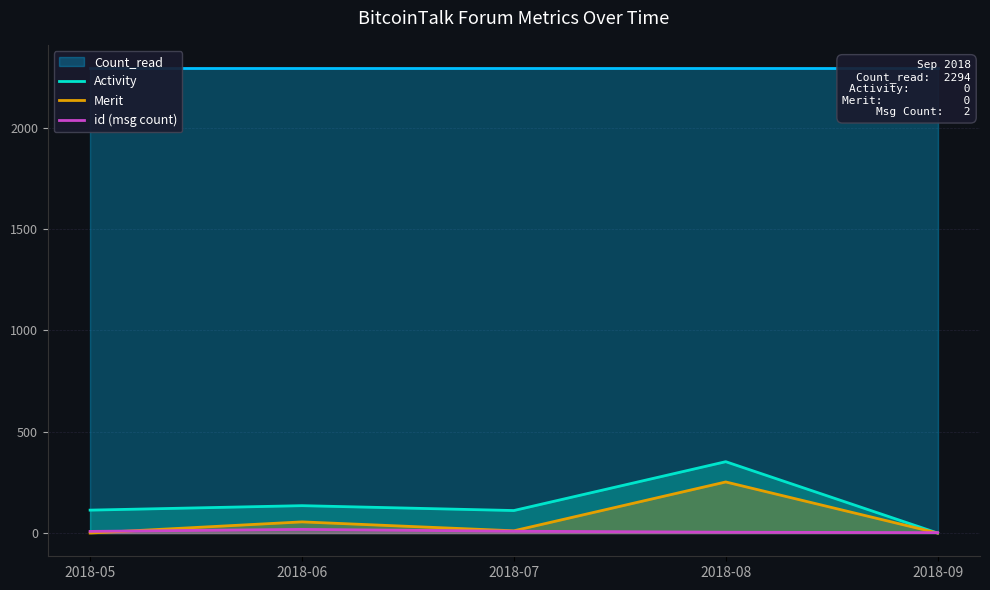

What is the highest value of the Merit series?

252